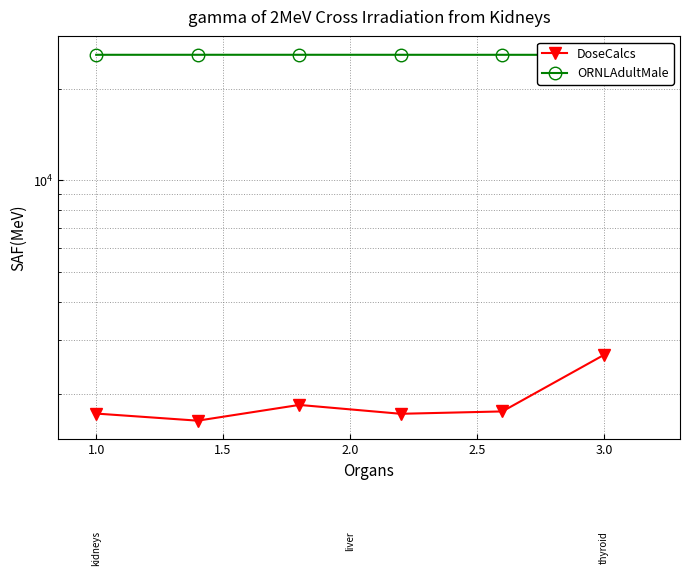

What is the smallest value displayed?

1634